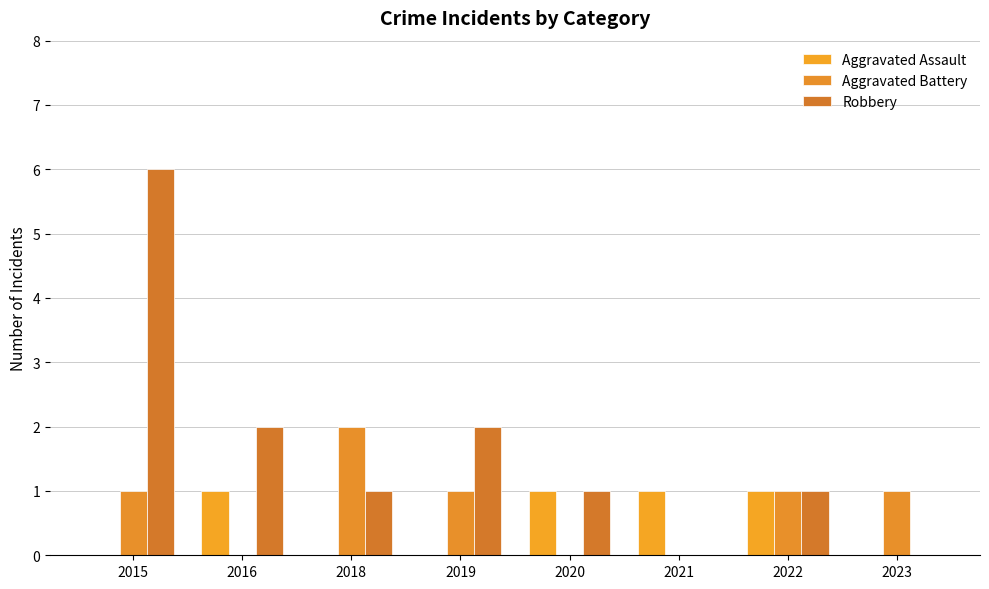

Are the bars grouped side by side (vs. stacked)?

Yes